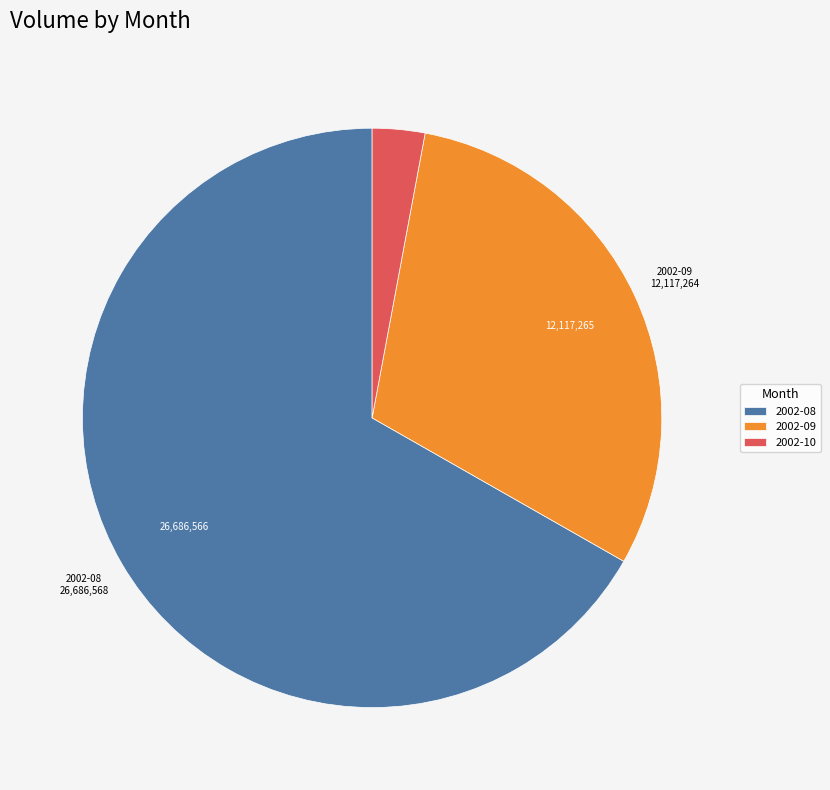

How many slices are in this pie chart?

3